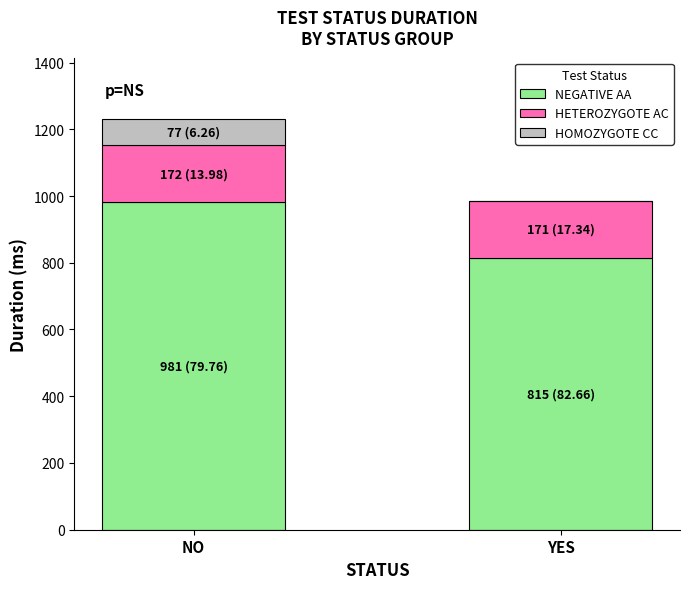

Does the chart contain stacked bars?

Yes